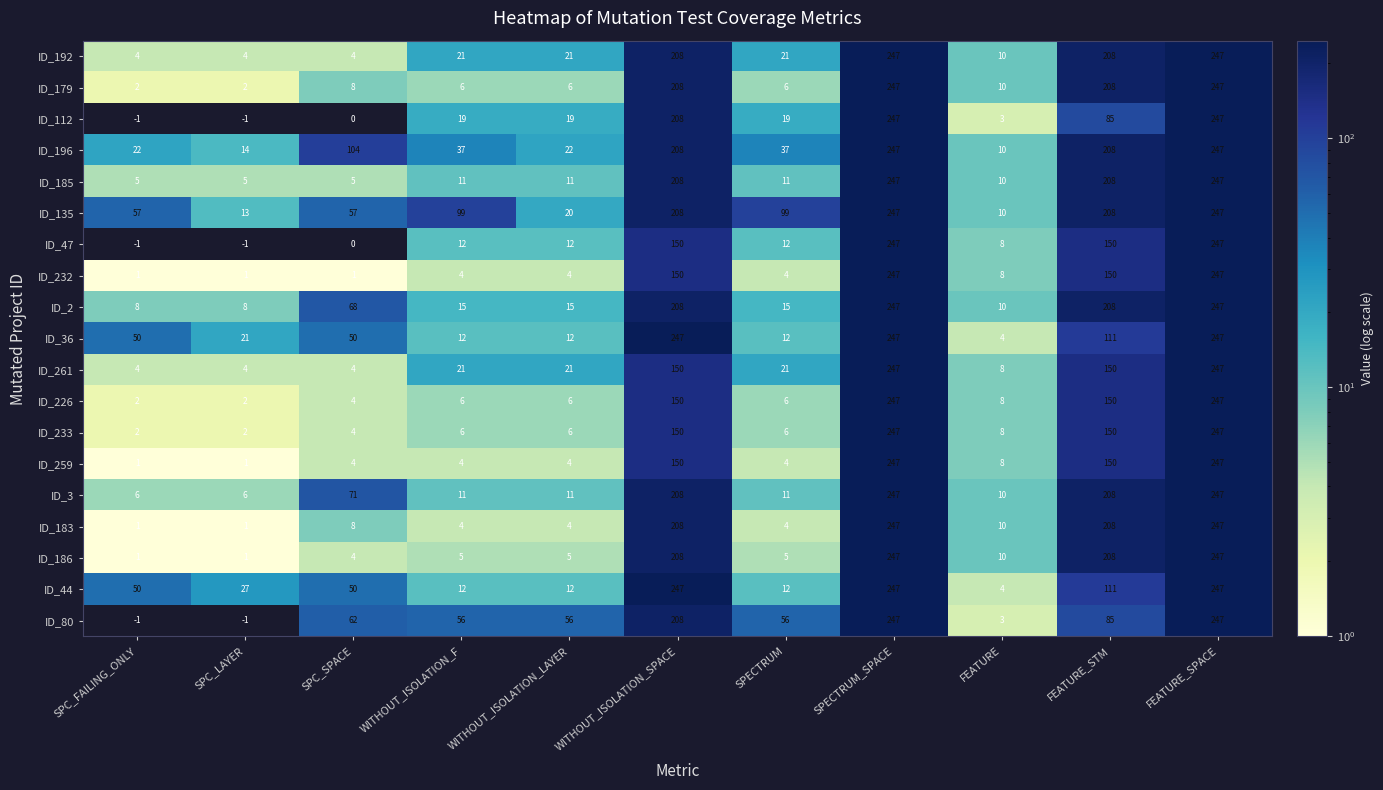

What is the spread (max minus min) of values at FEATURE_STM?

123